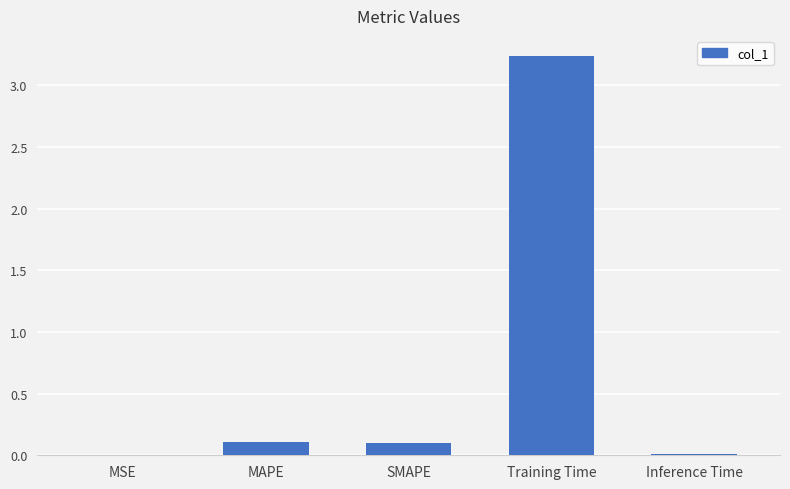

What is the sum of all values?

3.5